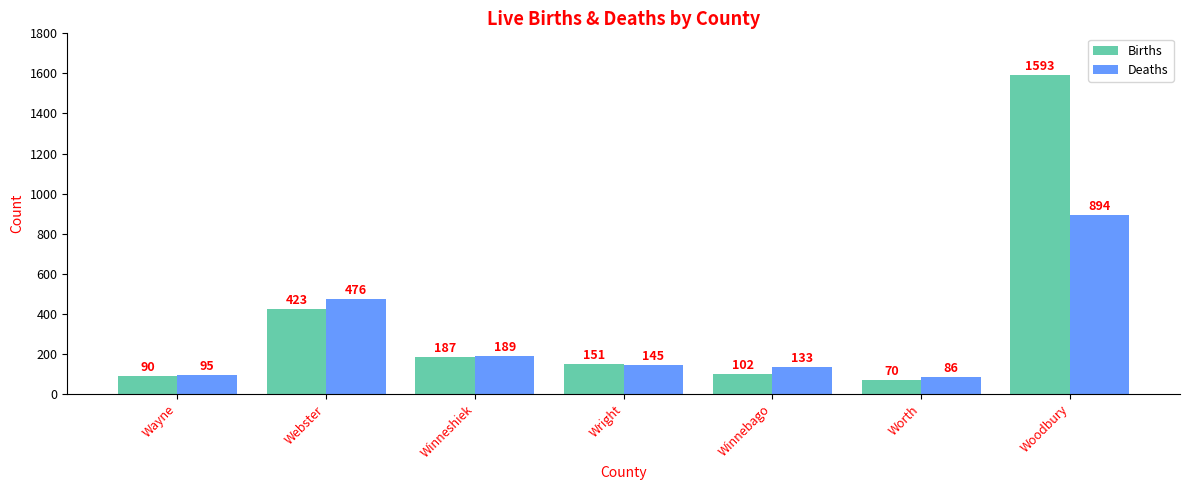

What position from the right is Winneshiek?

5